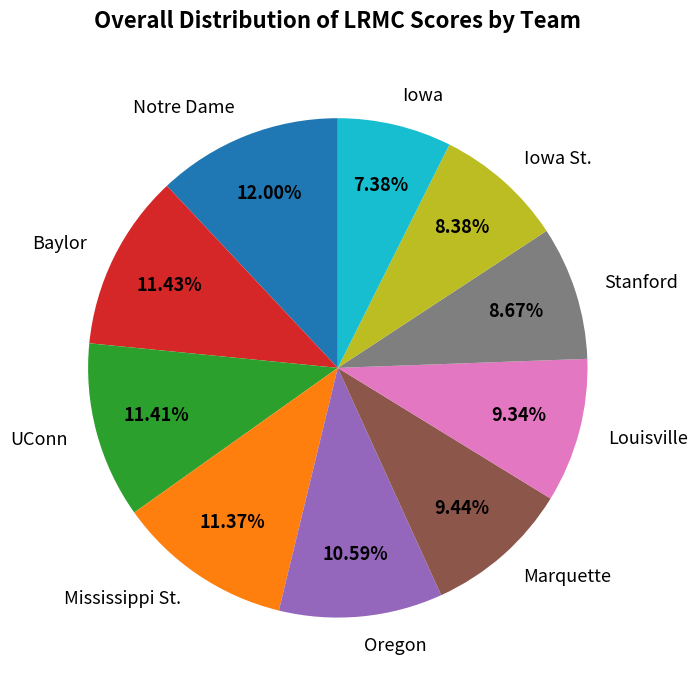

To the nearest percent, what is the average slice percentage?

10%